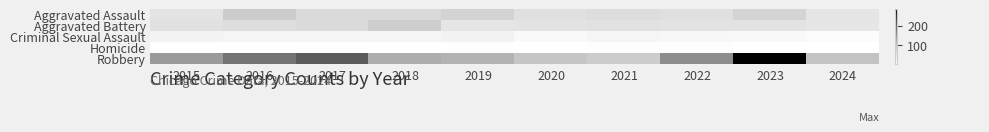

How many categories are shown in the chart?

10